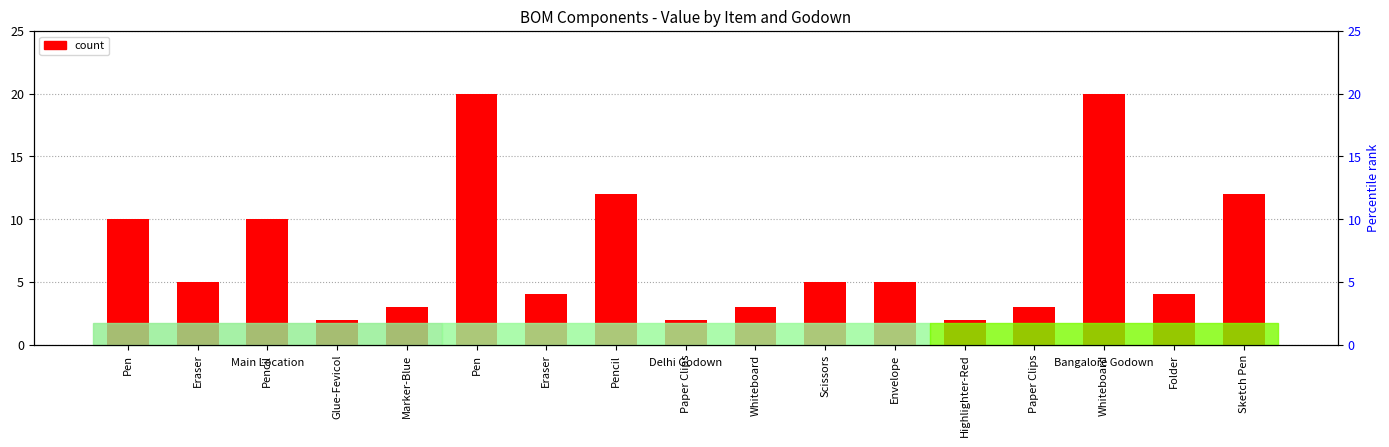

What is the difference between the maximum and minimum values?

18